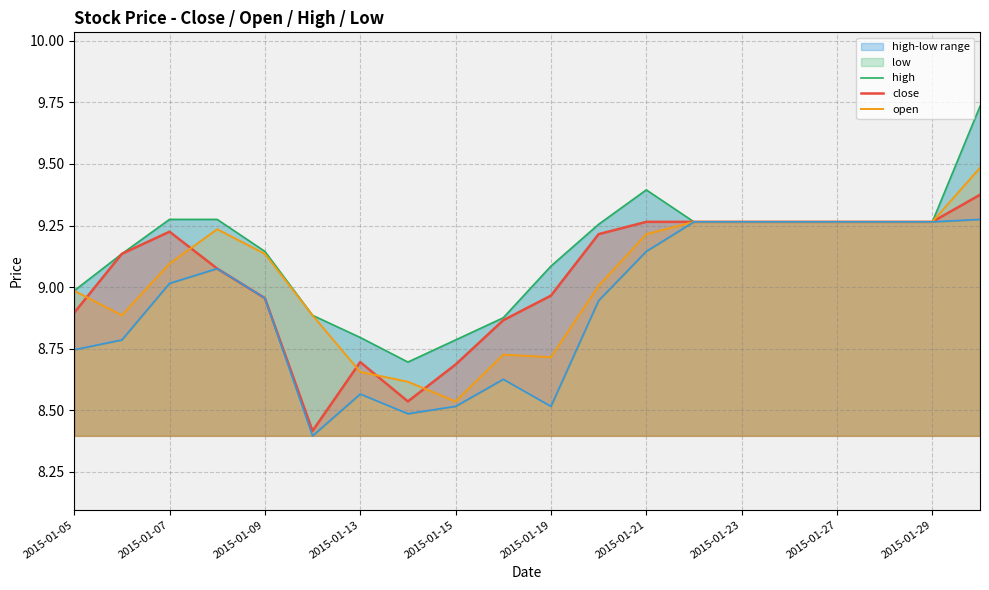

Is it true that close equals 15.2 at 2015-01-27?

False